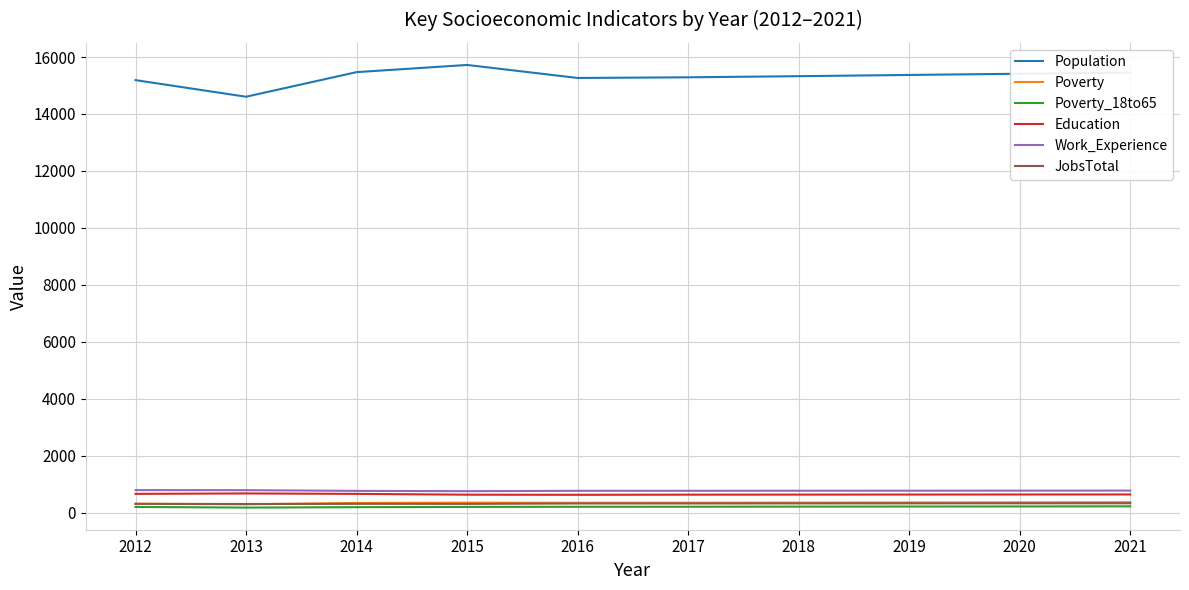

How many lines are shown in the chart?

6